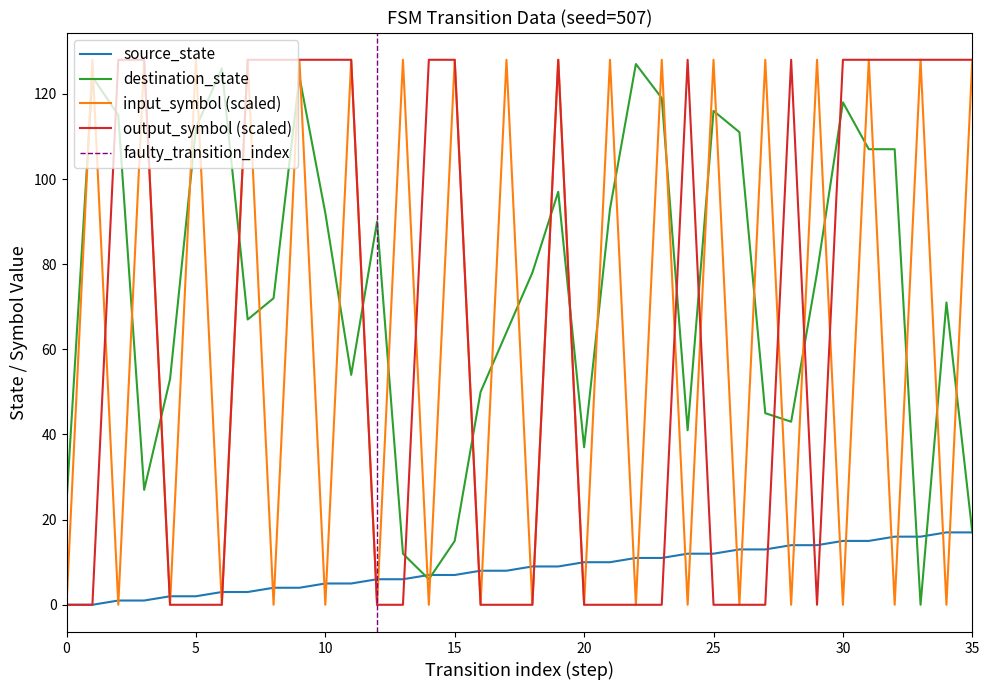

Count the output_symbol values in the range 0 to 128.

36